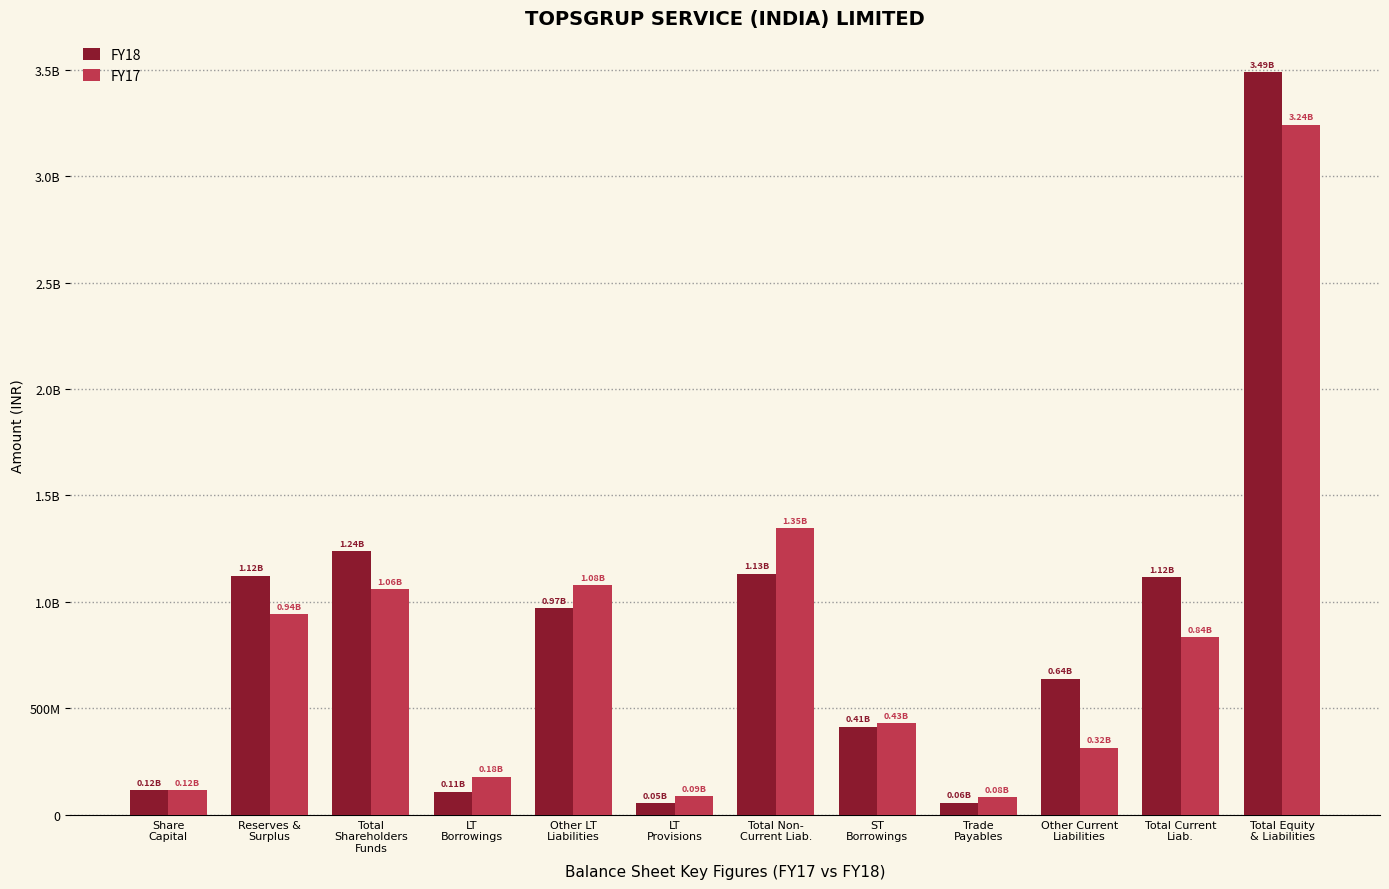

Reading left to right, extract all data points from this chart.

FY18: Share
Capital=115519000	Reserves &
Surplus=1123414000	Total
Shareholders
Funds=1238933000	LT
Borrowings=109017000	Other LT
Liabilities=969550000	LT
Provisions=54436000	Total Non-
Current Liab.=1133003000	ST
Borrowings=414660000	Trade
Payables=57227000	Other Current
Liabilities=639860000	Total Current
Liab.=1116259000	Total Equity
& Liabilities=3488195000
FY17: Share
Capital=115519000	Reserves &
Surplus=944611000	Total
Shareholders
Funds=1060130000	LT
Borrowings=179681000	Other LT
Liabilities=1079282000	LT
Provisions=87465000	Total Non-
Current Liab.=1346428000	ST
Borrowings=430042000	Trade
Payables=84546000	Other Current
Liabilities=316003000	Total Current
Liab.=835632000	Total Equity
& Liabilities=3242190000